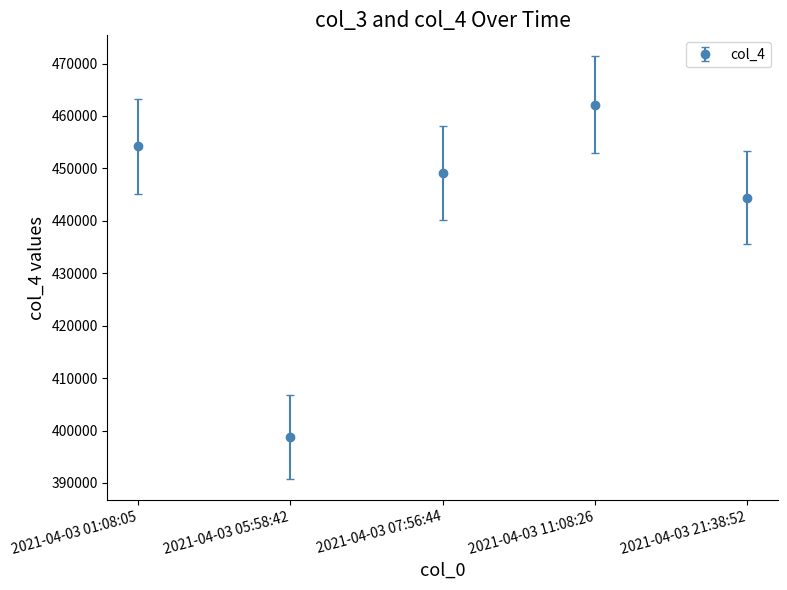

Which category has the lowest value across all series?

2021-04-03 05:58:42